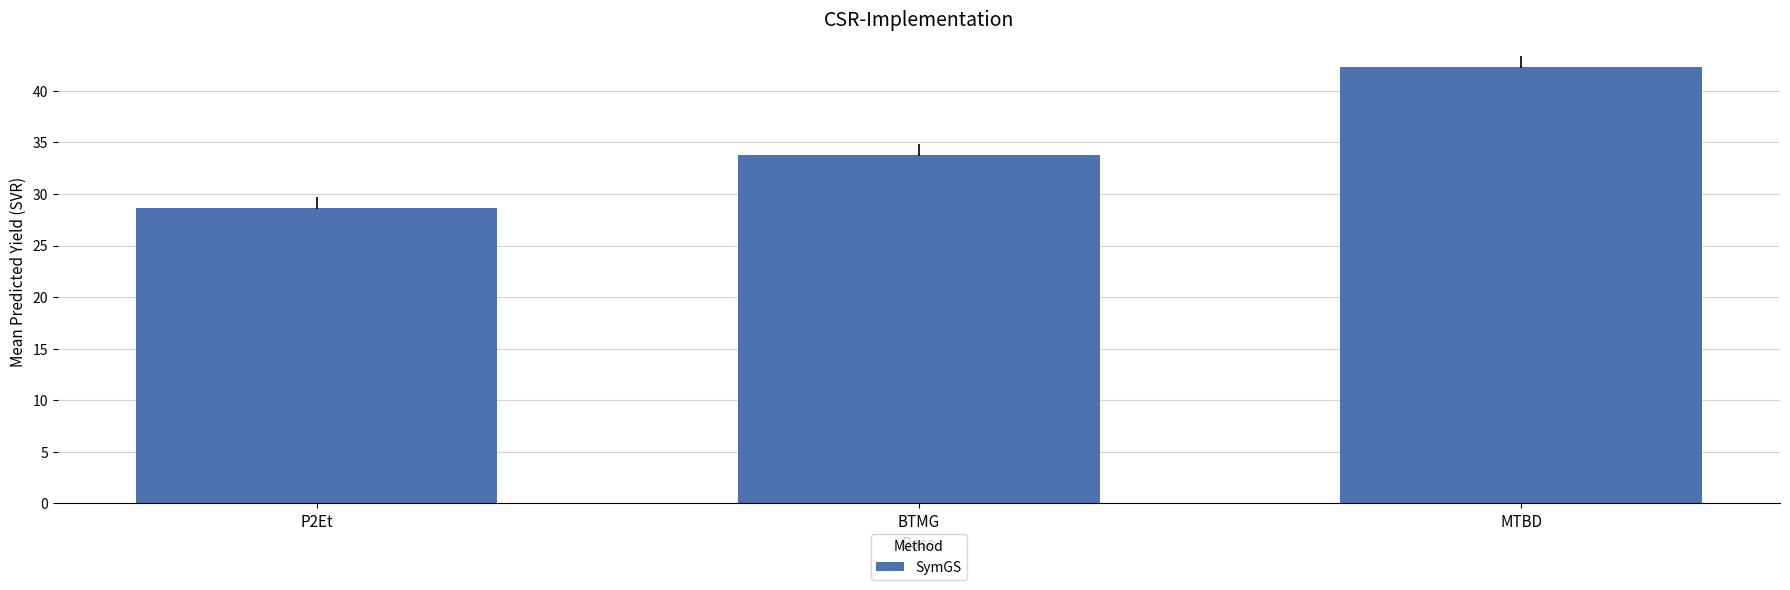

Does the chart contain any negative values?

No